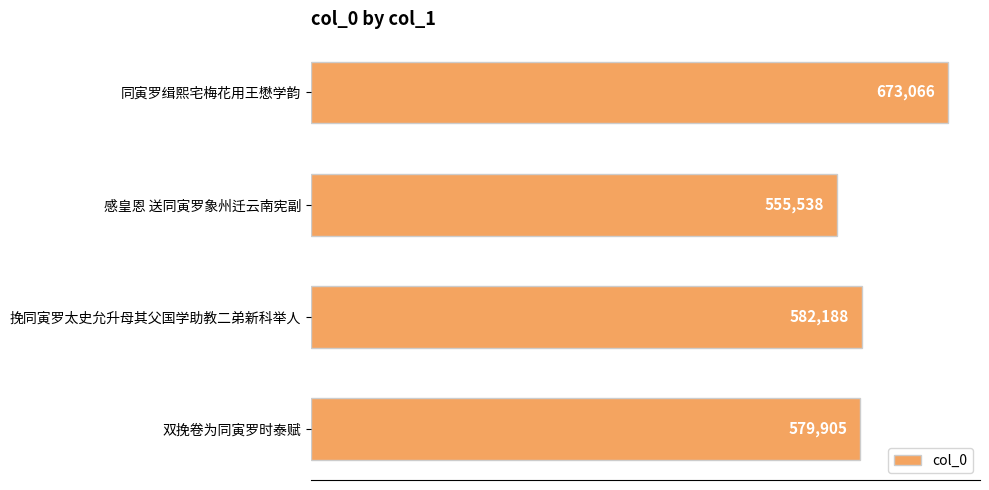

Reading top to bottom, extract all data points from this chart.

673066	555538	582188	579905